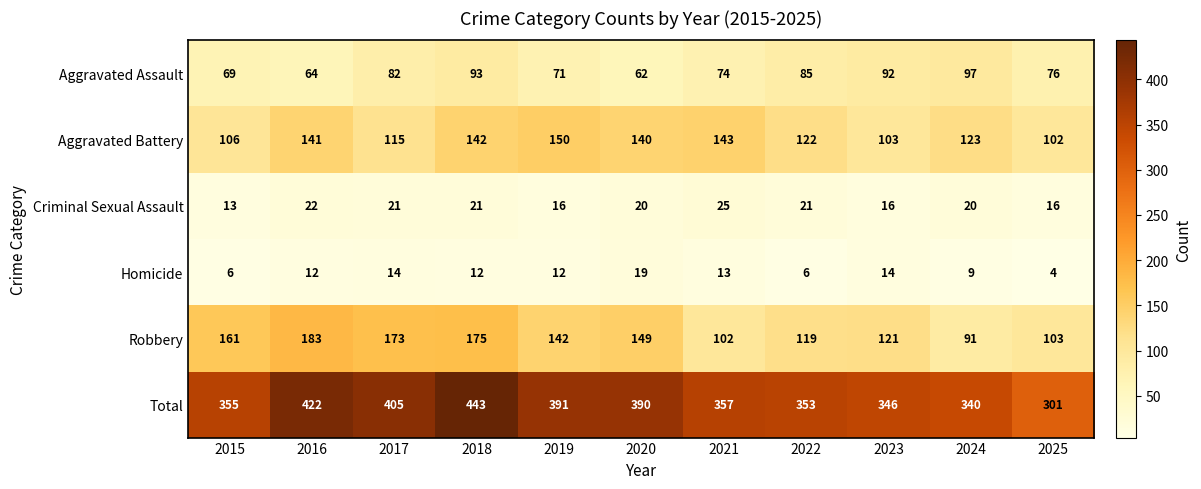

What is the spread (max minus min) of values at 2022?

347